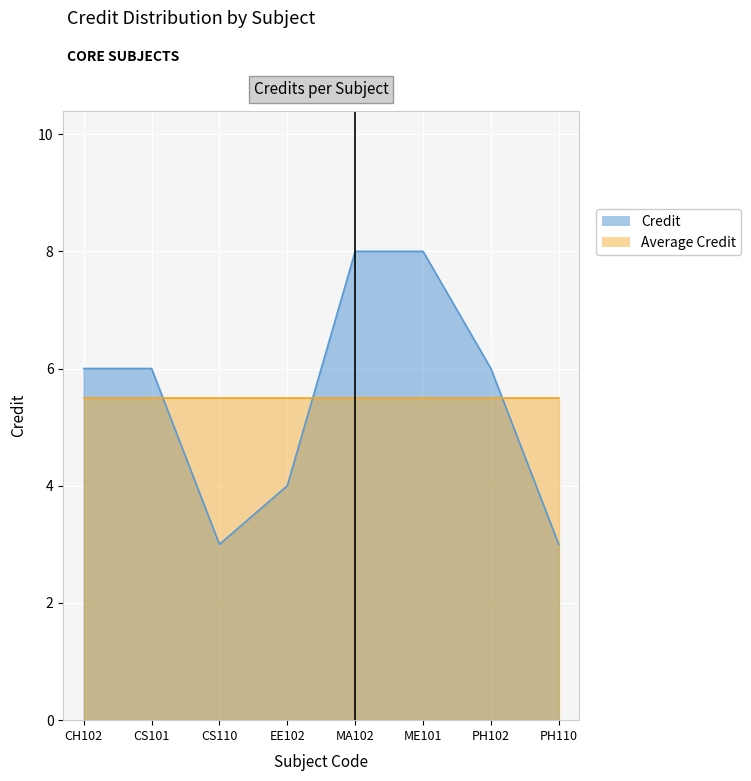

What is the label of the 6th point from the right?

CS110